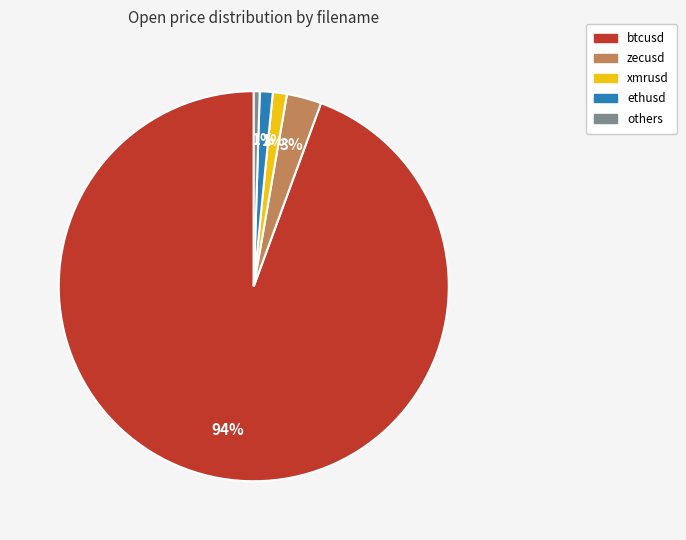

Does any single category account for the majority?

Yes